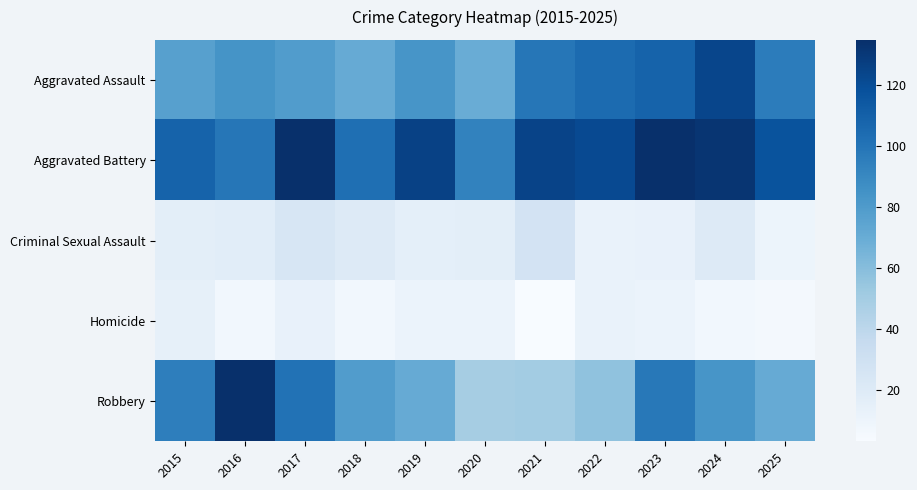

What is the maximum value shown in the chart?

135